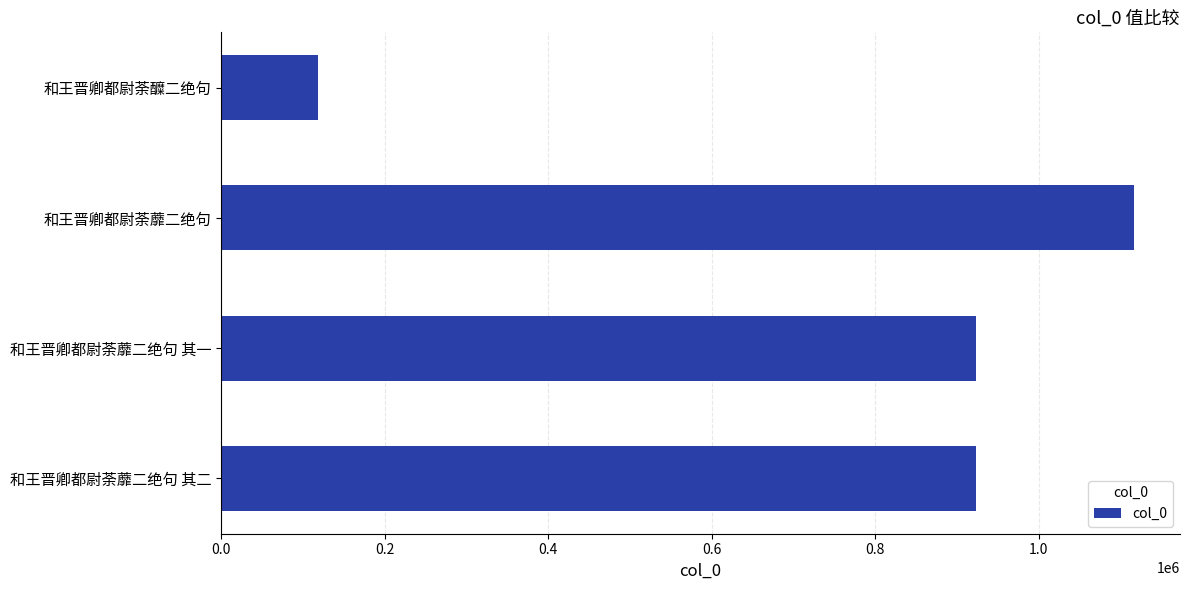

Between 和王晋卿都尉荼蘼二绝句 and 和王晋卿都尉荼醾二绝句, which is larger?

和王晋卿都尉荼蘼二绝句